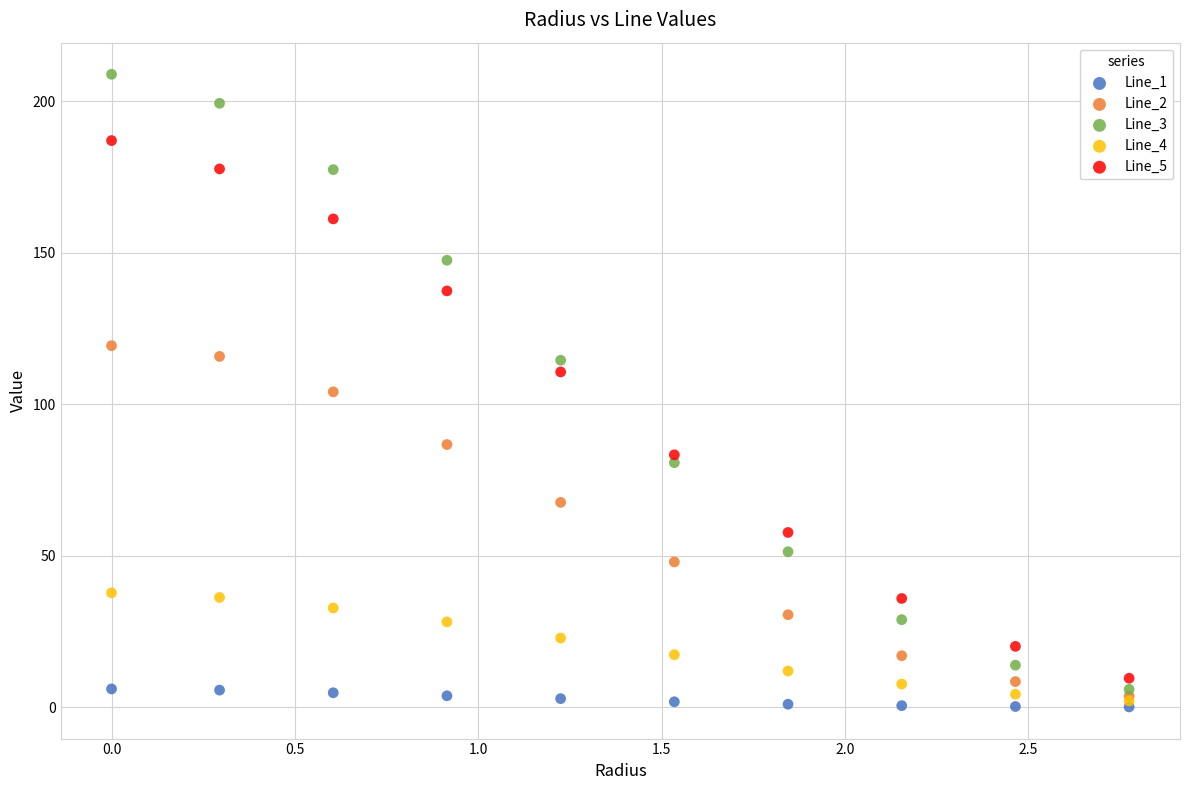

Which series has the widest spread of Y values?

Line_3